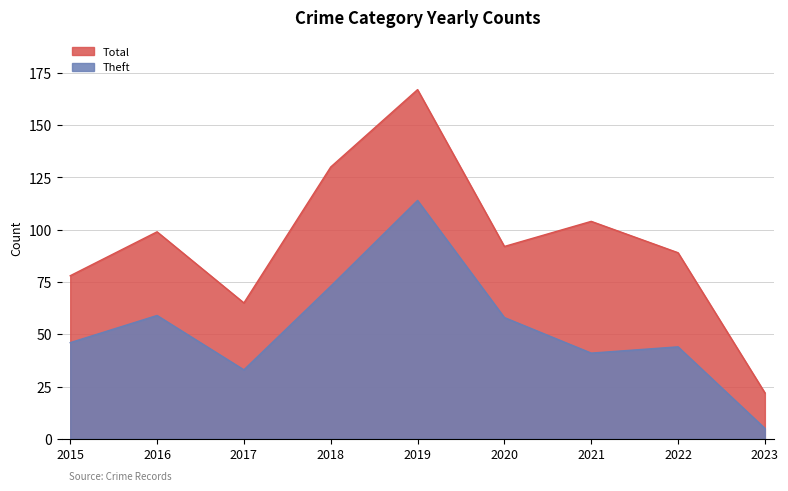

The Total series shows 224 at 2019. True or false?

False